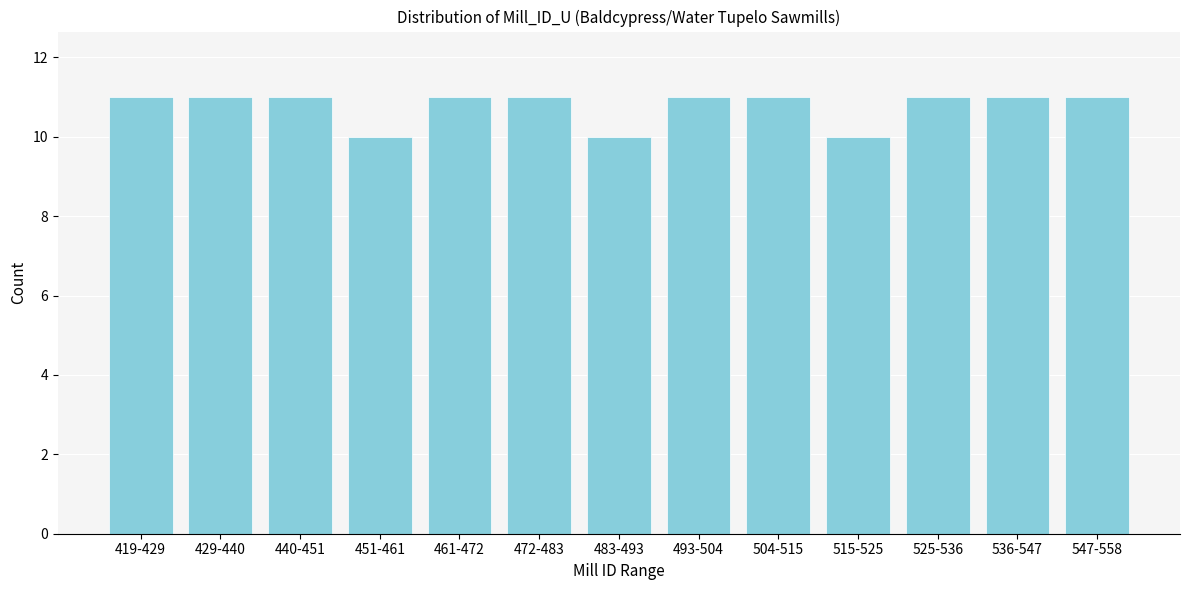

Reading right to left, transcribe all the data shown in this chart.

547-558=11	536-547=11	525-536=11	515-525=10	504-515=11	493-504=11	483-493=10	472-483=11	461-472=11	451-461=10	440-451=11	429-440=11	419-429=11